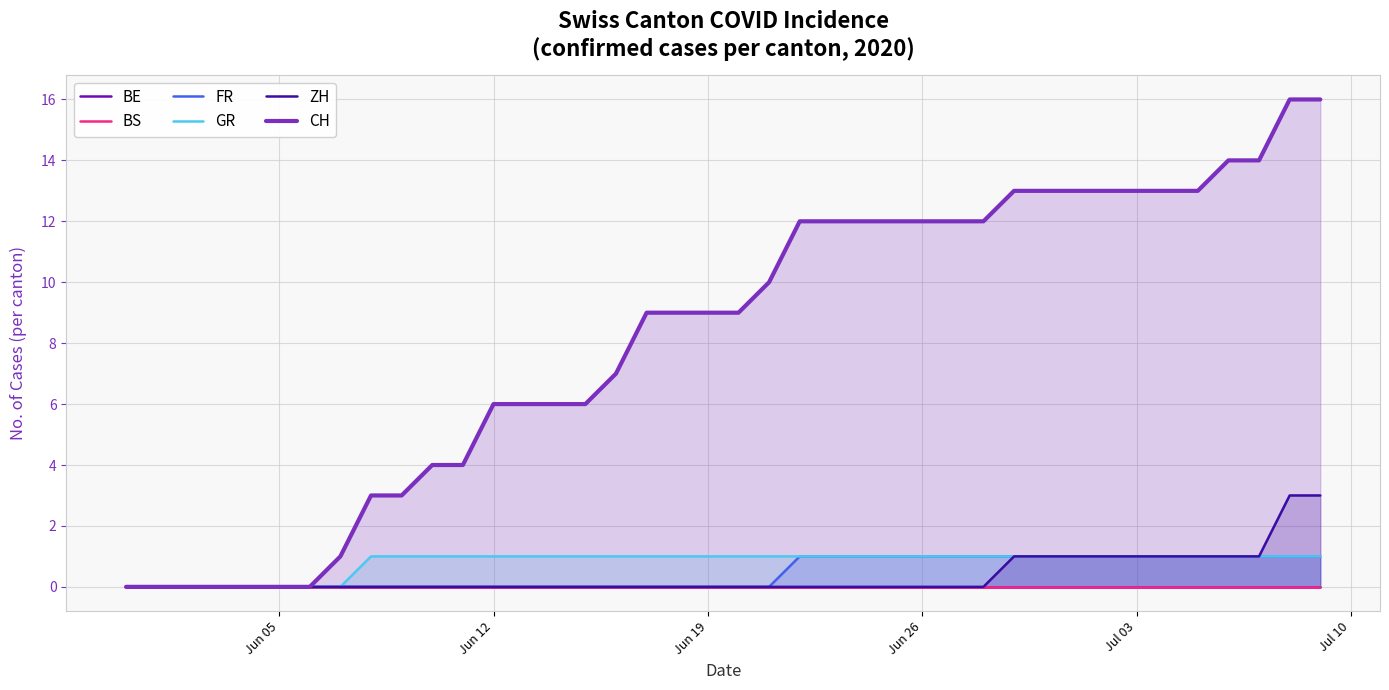

Reading right to left, what are all the values shown in this chart?

BE: 0	0	0	0	0	0	0	0	0	0	0	0	0	0	0	0	0	0	0	0	0	0	0	0	0	0	0	0	0	0	0	0	0	0	0	0	0	0	0	0
BS: 0	0	0	0	0	0	0	0	0	0	0	0	0	0	0	0	0	0	0	0	0	0	0	0	0	0	0	0	0	0	0	0	0	0	0	0	0	0	0	0
FR: 1	1	1	1	1	1	1	1	1	1	1	1	1	1	1	1	1	1	0	0	0	0	0	0	0	0	0	0	0	0	0	0	0	0	0	0	0	0	0	0
GR: 1	1	1	1	1	1	1	1	1	1	1	1	1	1	1	1	1	1	1	1	1	1	1	1	1	1	1	1	1	1	1	1	0	0	0	0	0	0	0	0
ZH: 3	3	1	1	1	1	1	1	1	1	1	0	0	0	0	0	0	0	0	0	0	0	0	0	0	0	0	0	0	0	0	0	0	0	0	0	0	0	0	0
CH: 16	16	14	14	13	13	13	13	13	13	13	12	12	12	12	12	12	12	10	9	9	9	9	7	6	6	6	6	4	4	3	3	1	0	0	0	0	0	0	0